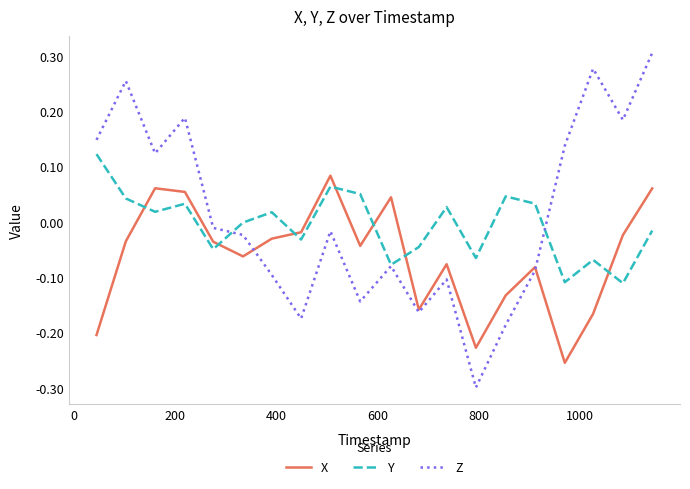

Which series has the largest range (max minus min)?

Z